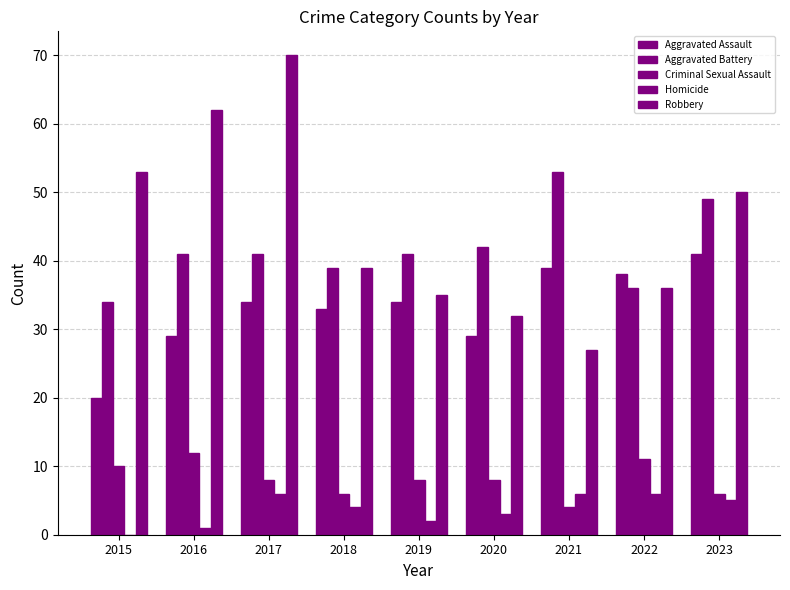

How many positive values does the Homicide series have?

8